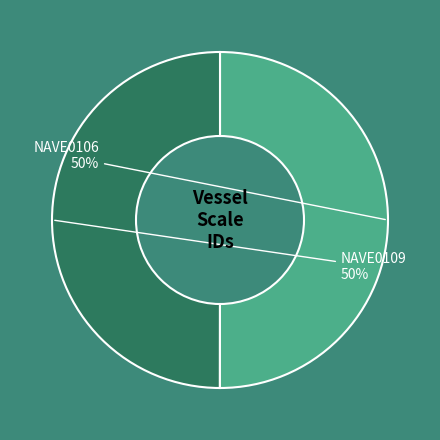

Count the number of slices in the pie.

2